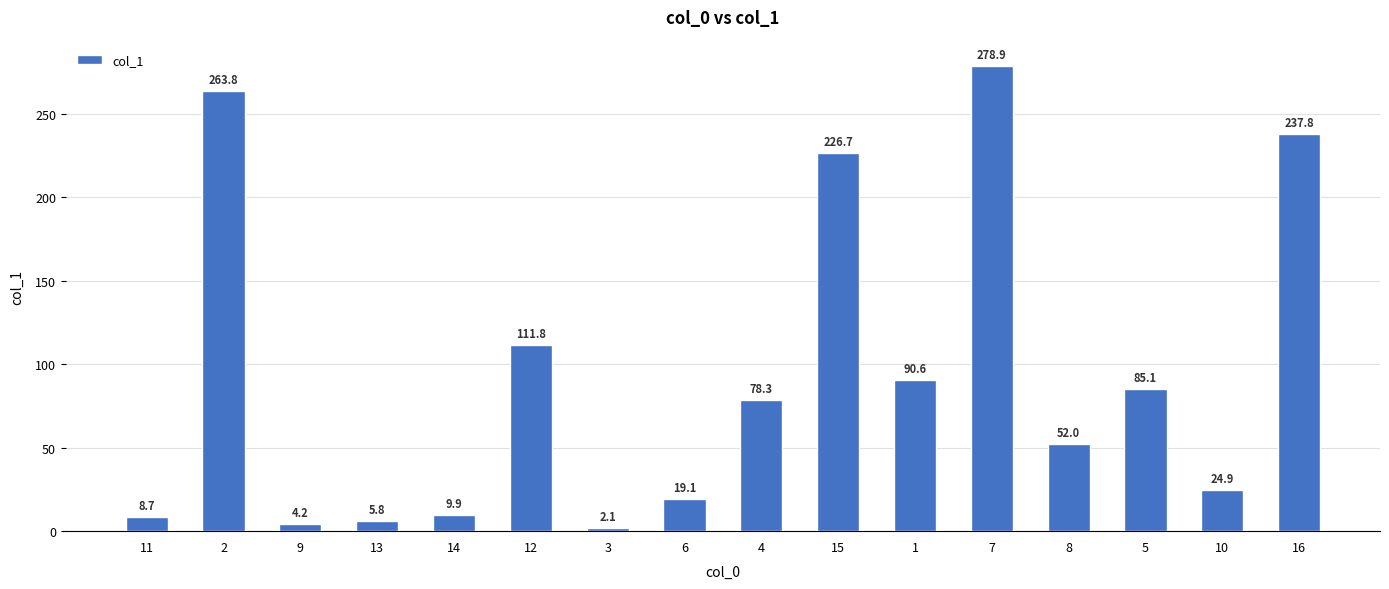

Which label corresponds to the largest value in the chart?

7